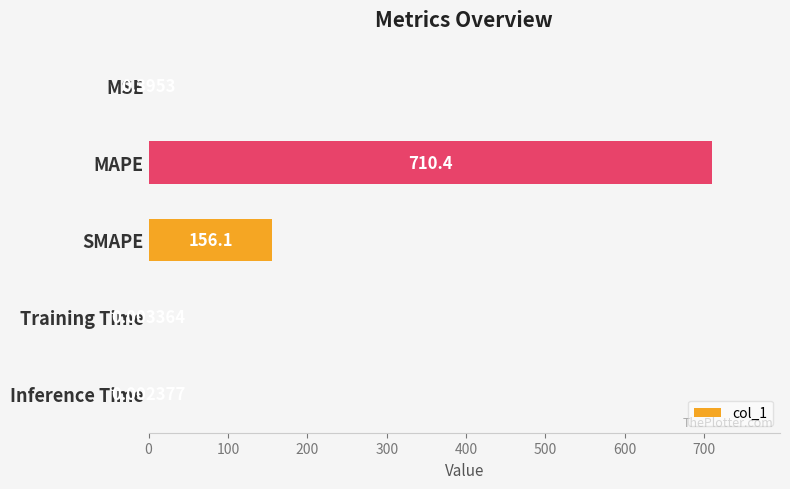

At which label is the value closest to 355?

SMAPE